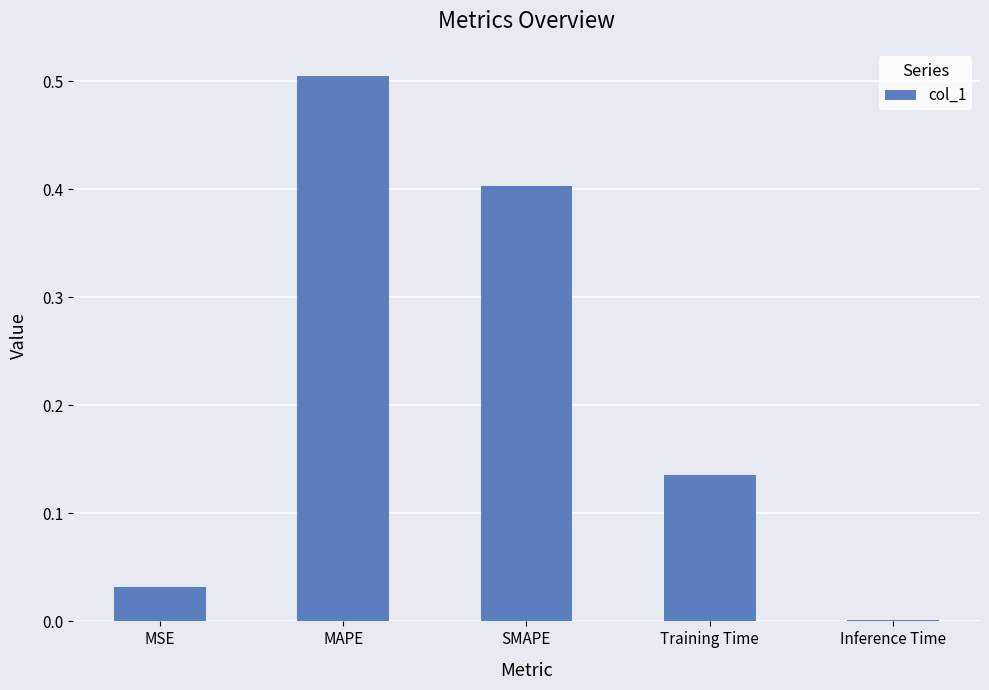

The value at MAPE is 0.8. True or false?

False